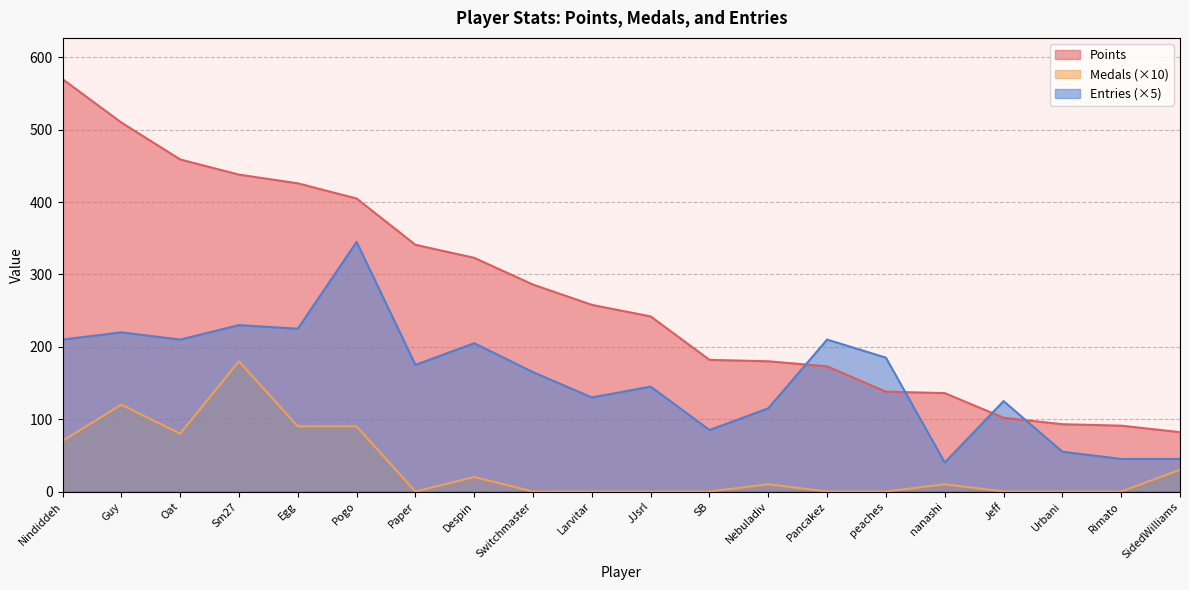

Which series changed the most between Sm27 and nanashi?

Points